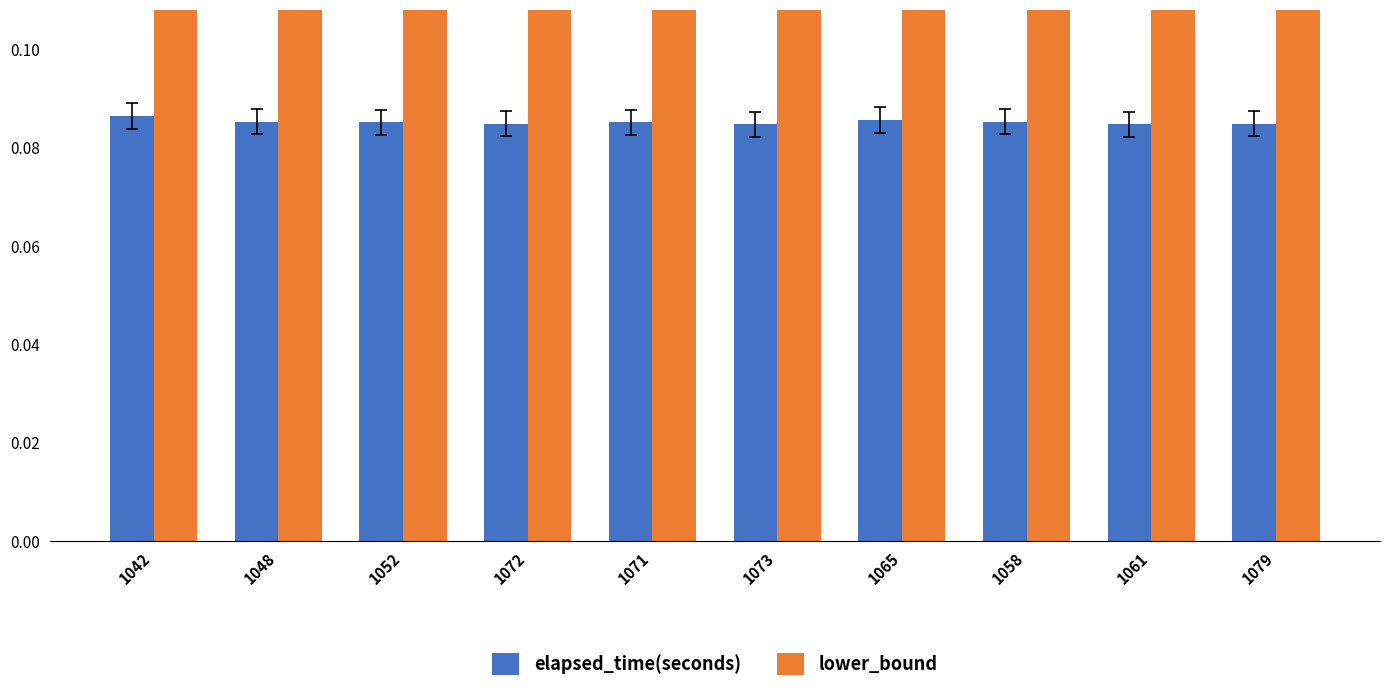

Which series changed the most between 1052 and 1073?

elapsed_time(seconds)